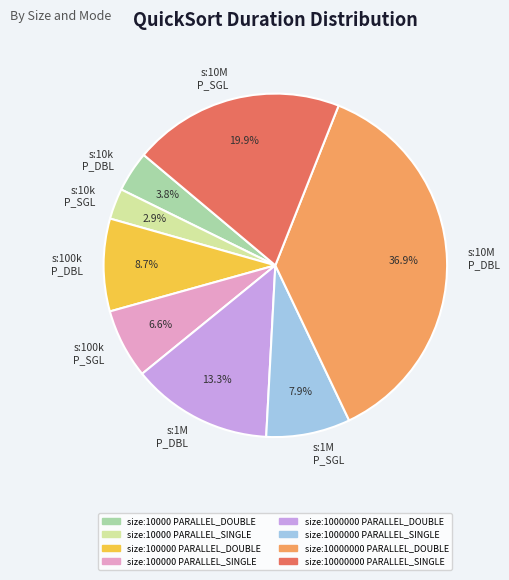

How many segments does this pie chart have?

8